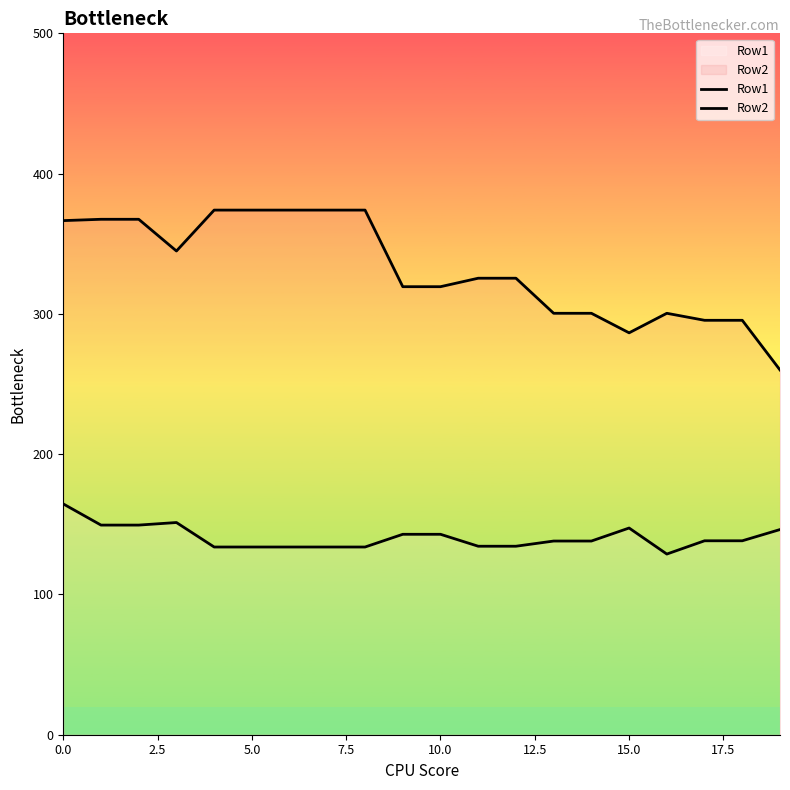

The Row2 series shows 300.4 at 14. True or false?

True